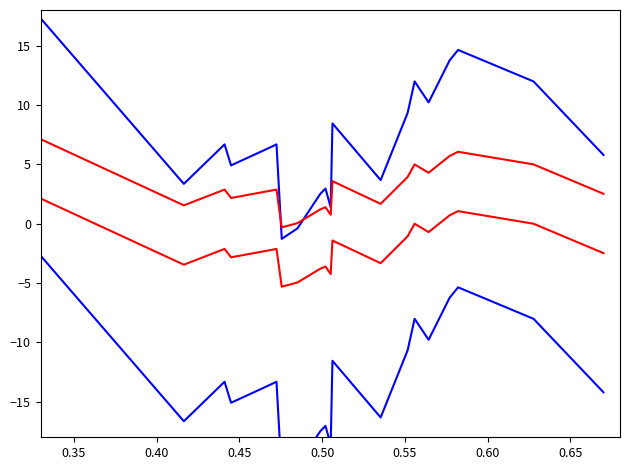

True or false: blue_lower and red_upper intersect in this chart.

False